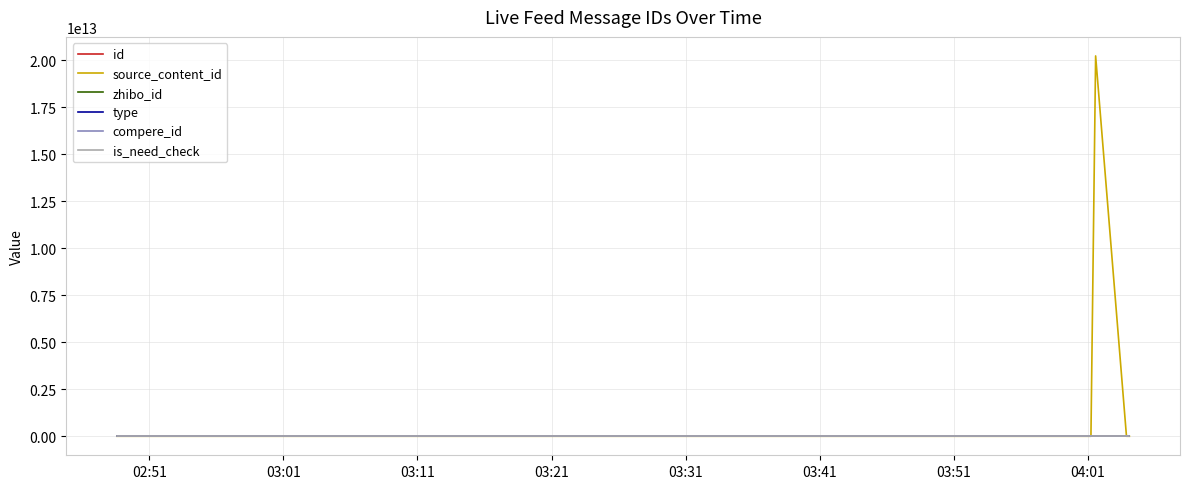

Which series has the widest spread of values?

source_content_id